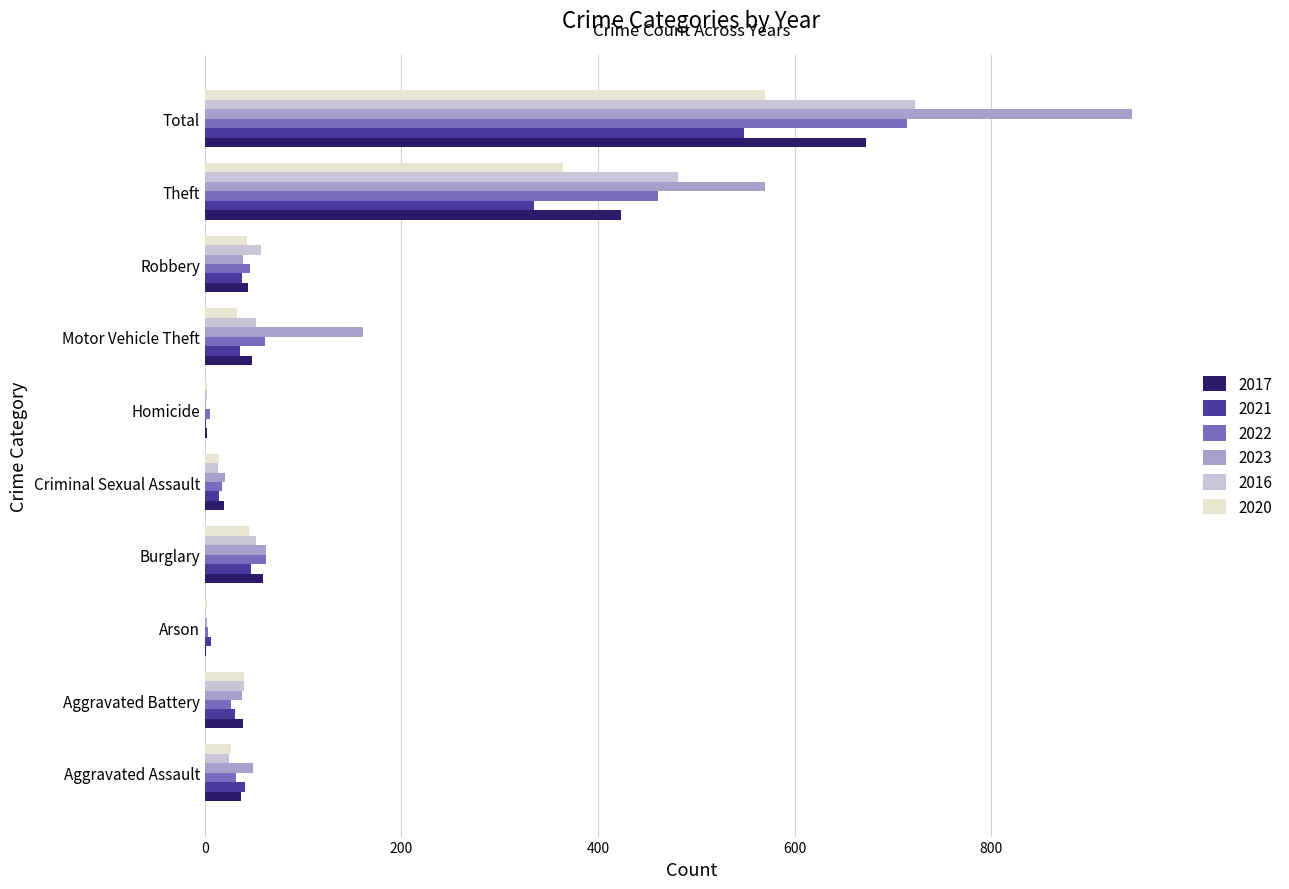

What are all the series names shown in the legend?

2017, 2021, 2022, 2023, 2016, 2020